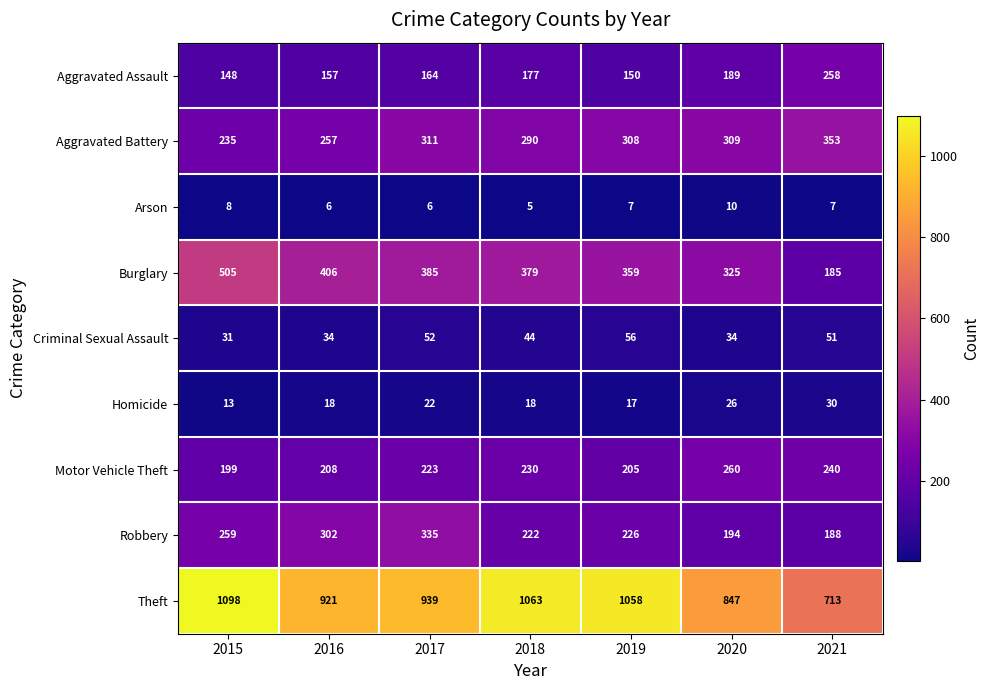

At which category is the sum across all series the highest?

2015